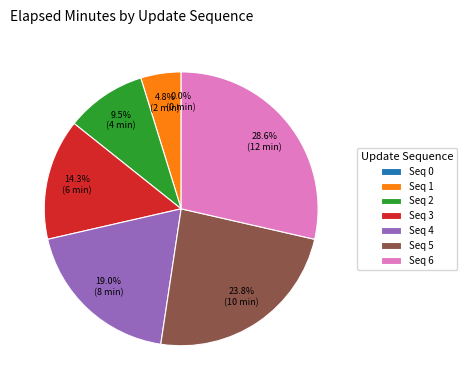

Combined, do Seq 1 and Seq 5 account for over 50%?

No